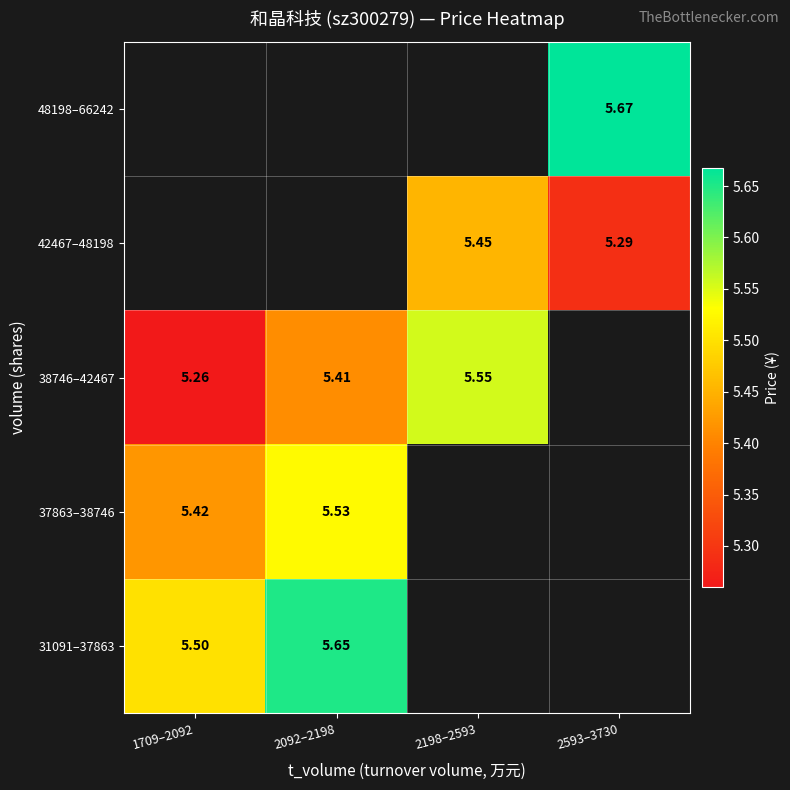

Which series has the widest spread of values?

38746–42467